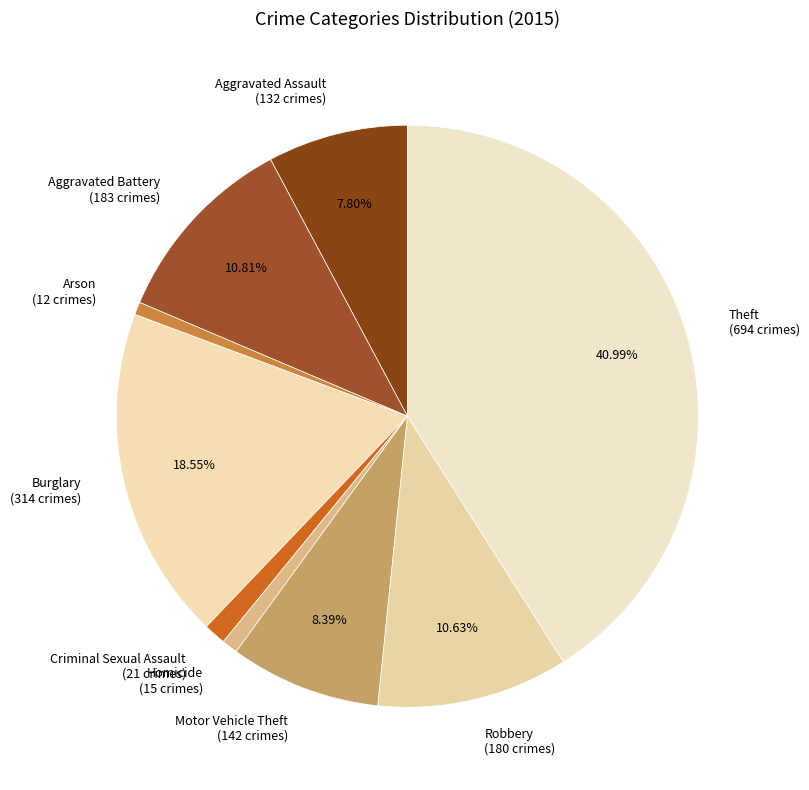

Count the number of slices in the pie.

9